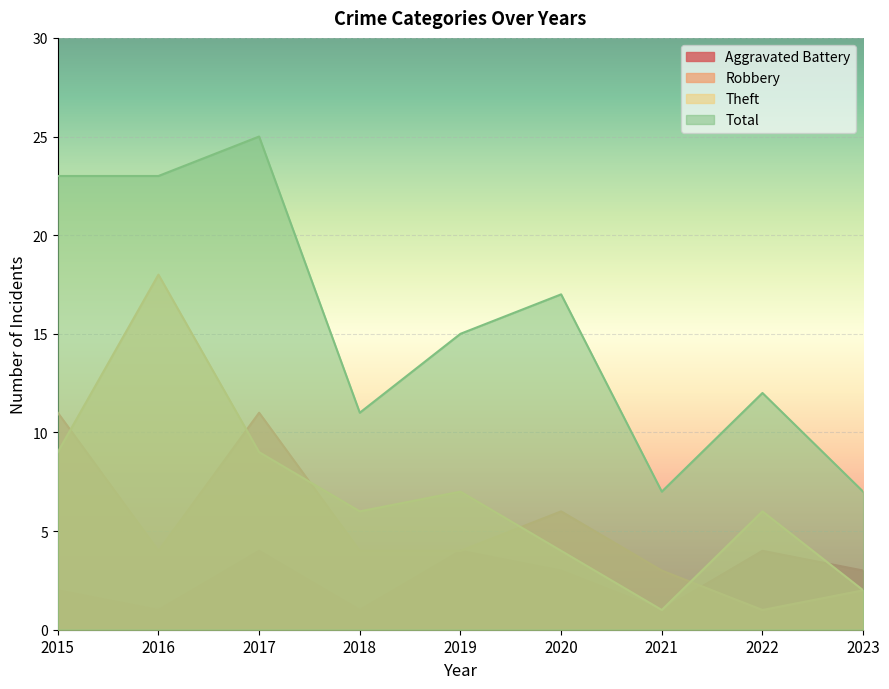

What are all the series names shown in the legend?

Aggravated Battery, Robbery, Theft, Total